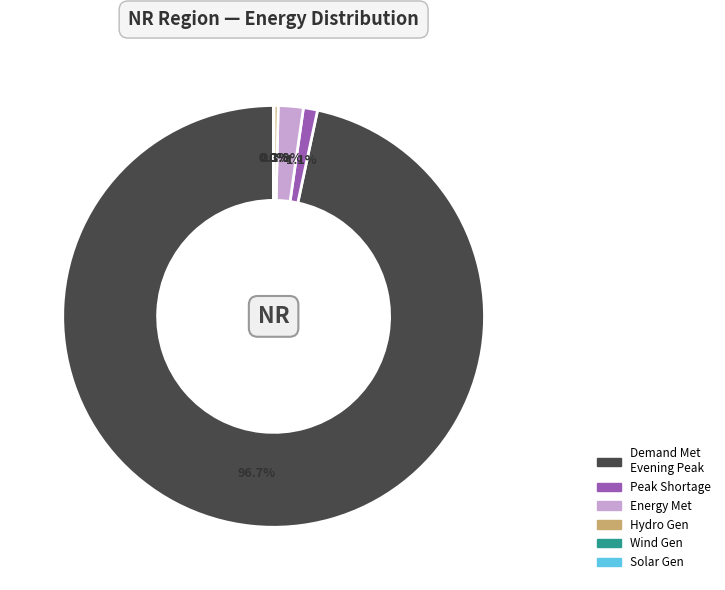

Is there a majority slice in this chart?

Yes